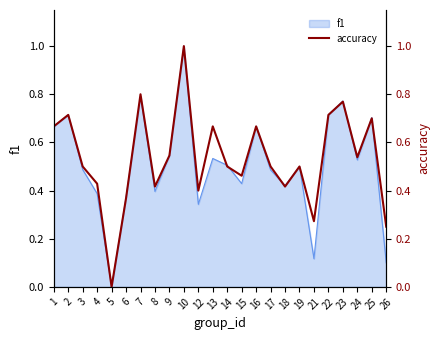

Reading right to left, list all the values displayed in this chart.

26=0.2	25=0.7	24=0.5	23=0.8	22=0.7	21=0.3	19=0.5	18=0.4	17=0.5	16=0.7	15=0.5	14=0.5	13=0.7	12=0.4	10=1.0	9=0.5	8=0.4	7=0.8	6=0.4	5=0.0	4=0.4	3=0.5	2=0.7	1=0.7